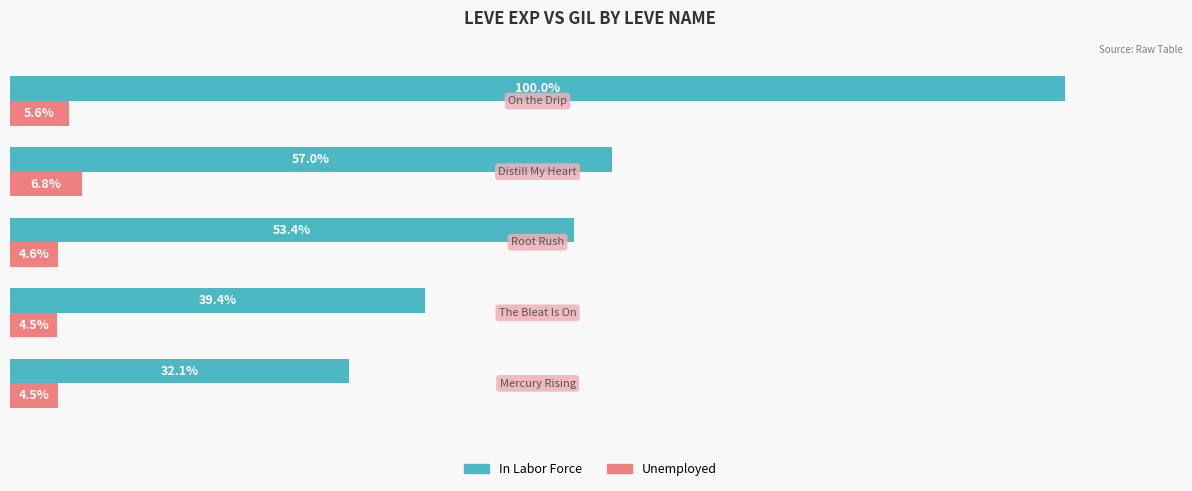

What are all the series names shown in the legend?

In Labor Force, Unemployed